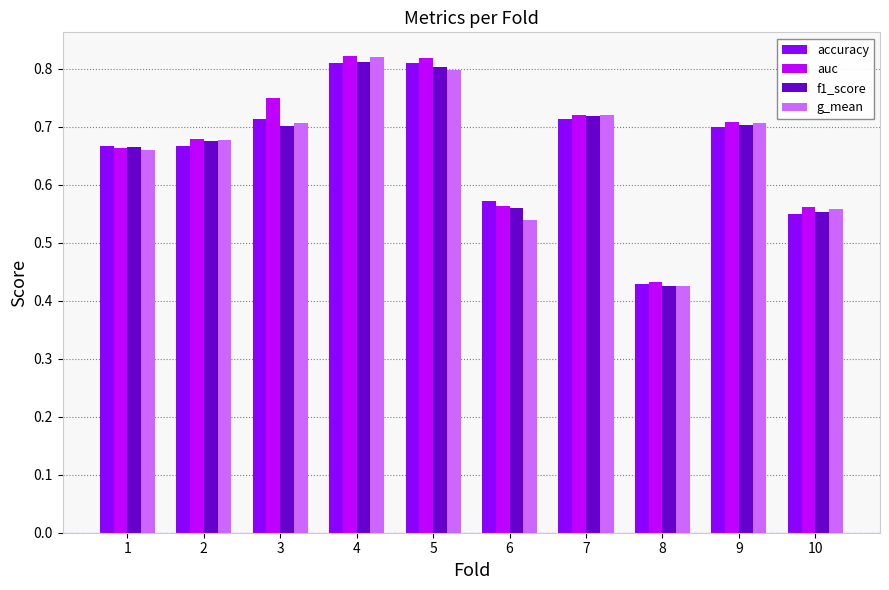

What is the total value across all series at 3?

2.9